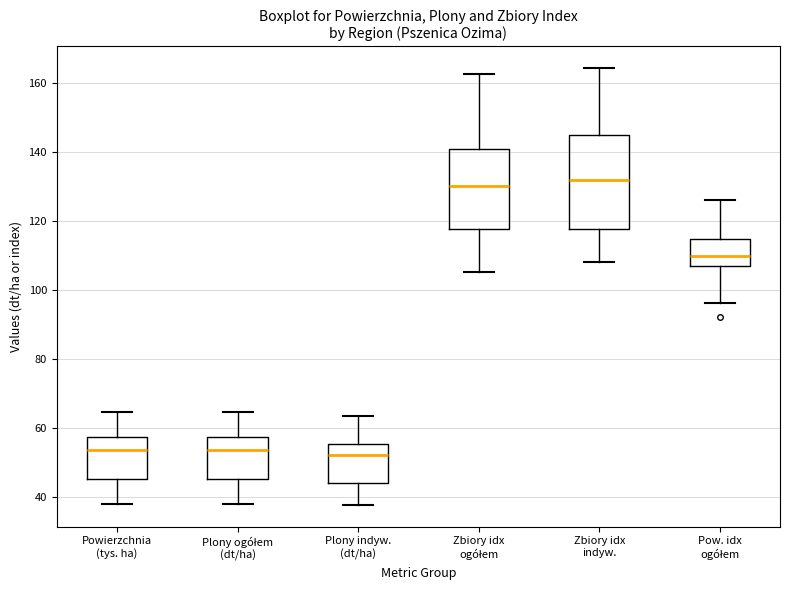

Comparing the boxes themselves (not the whiskers), which one is the tallest?

Zbiory idx indyw.